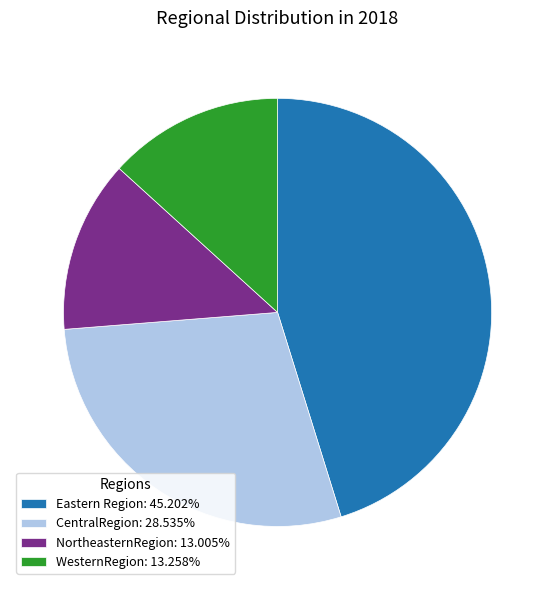

Approximately how many times larger is the value at WesternRegion compared to CentralRegion?

0.5